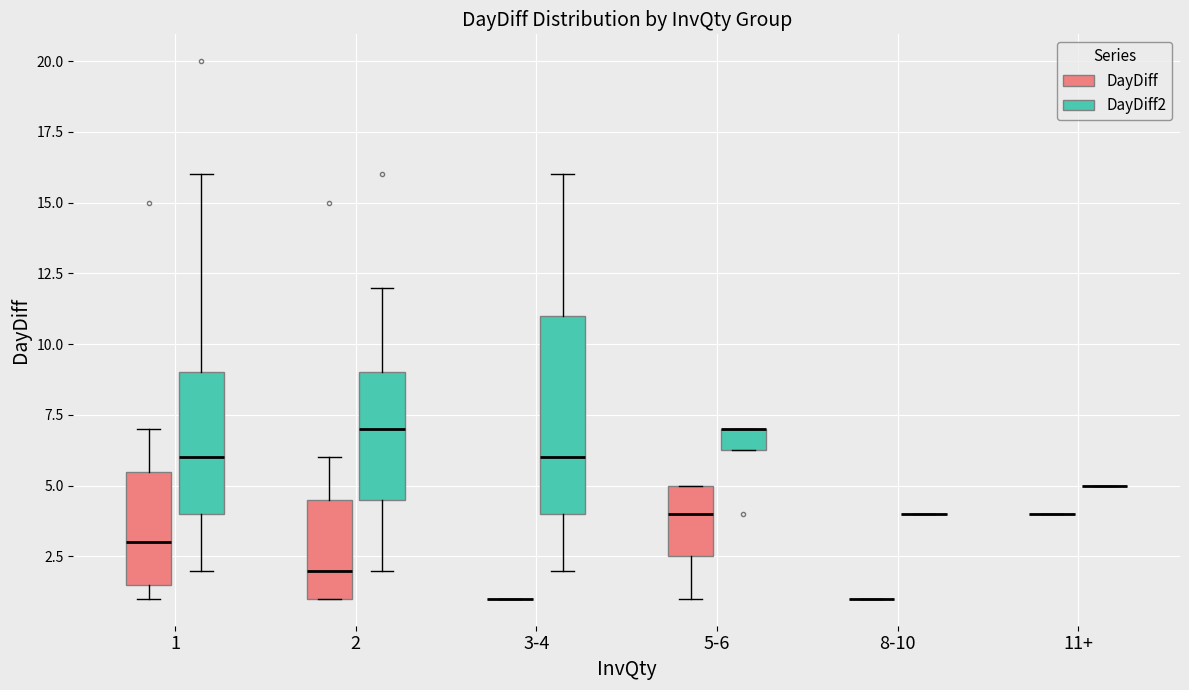

Comparing the boxes themselves (not the whiskers), which one is the tallest?

3-4 (DayDiff2)